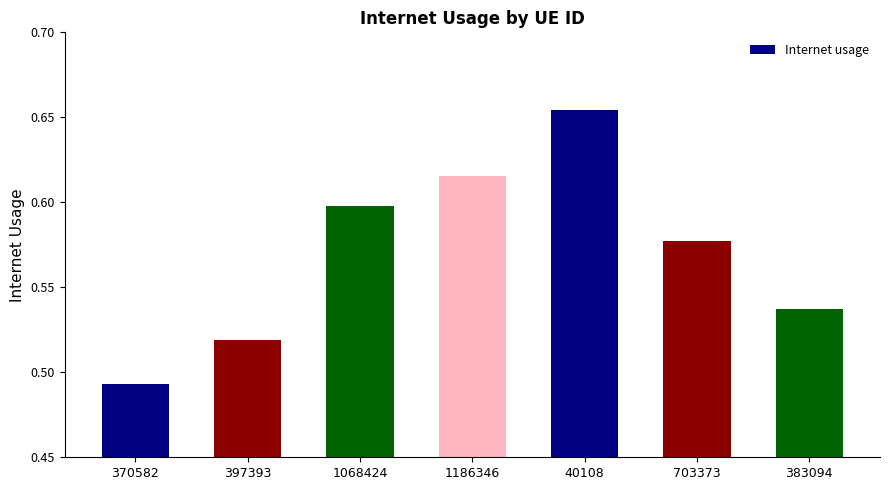

What is the change in value from 397393 to 1068424?

+0.1